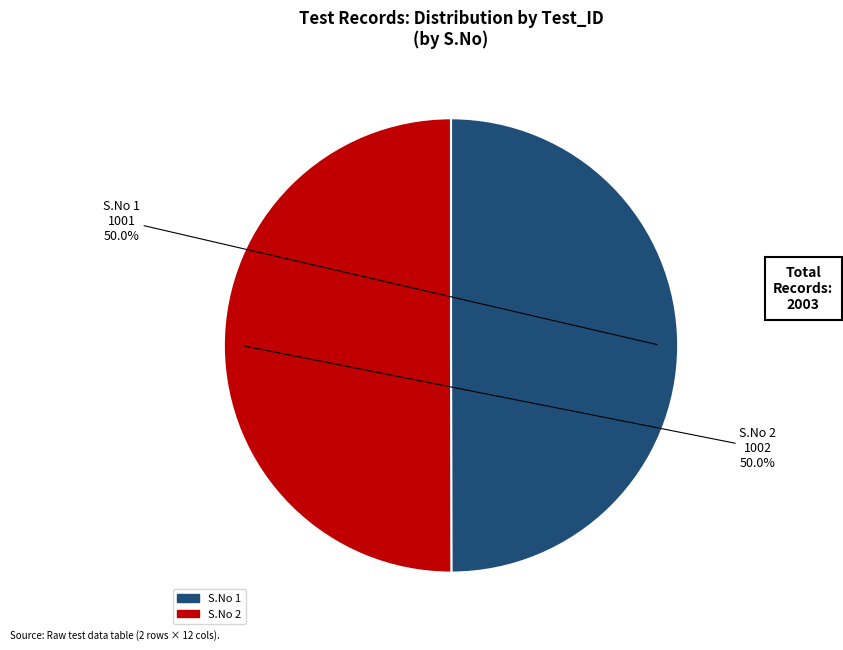

What is the smallest slice in the pie chart?

1